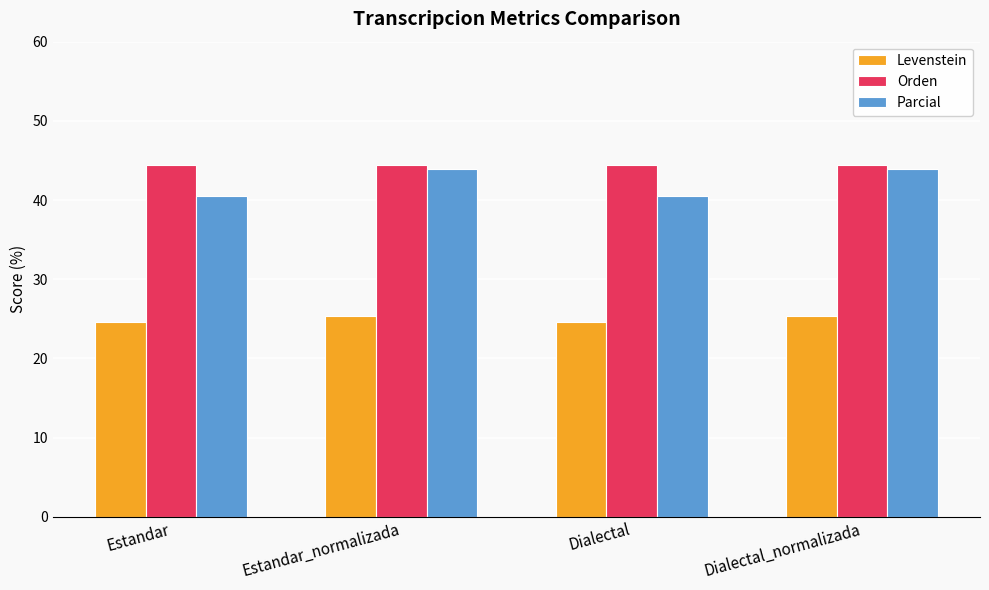

What is the difference between the highest and lowest values at Estandar?

19.8